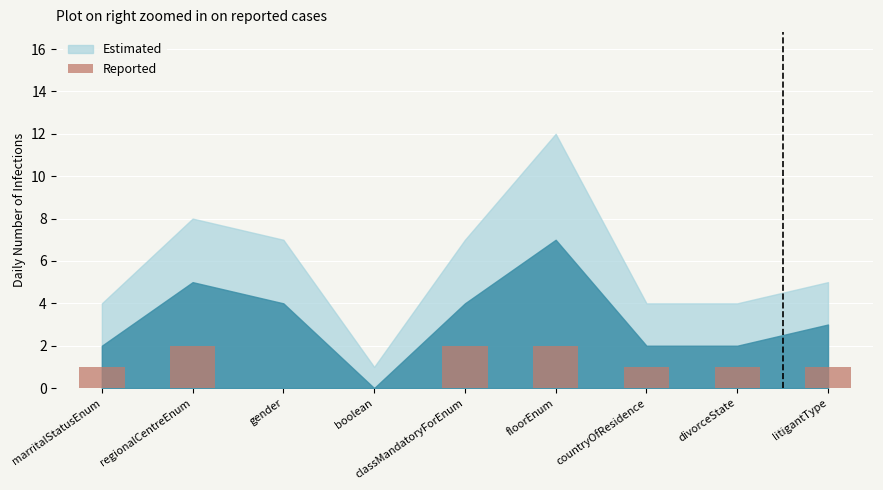

Are the bars grouped side by side (vs. stacked)?

No